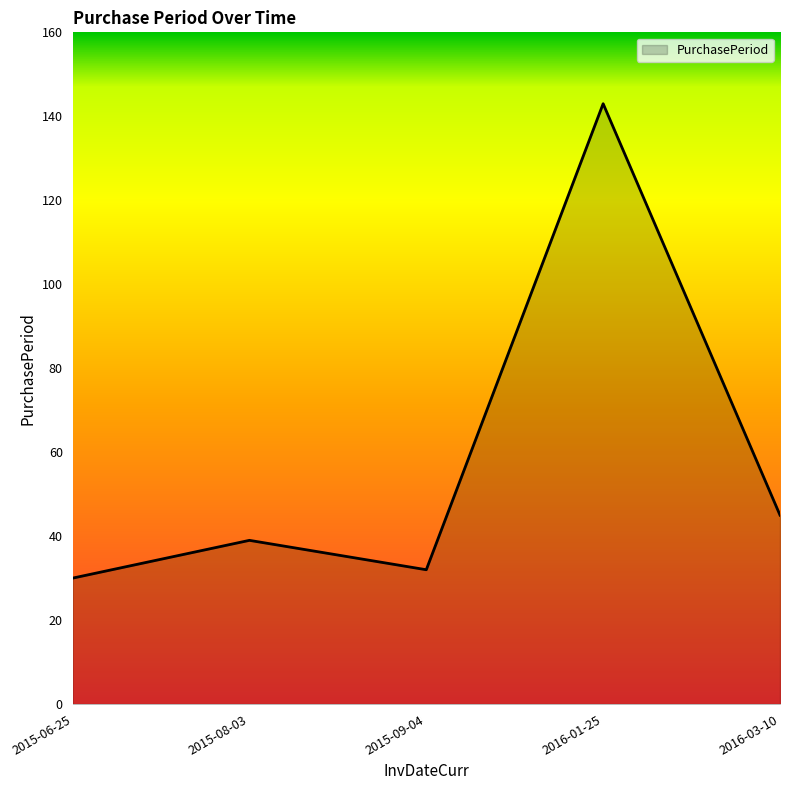

How many interior local peaks (higher than both neighbors) does the data have?

2